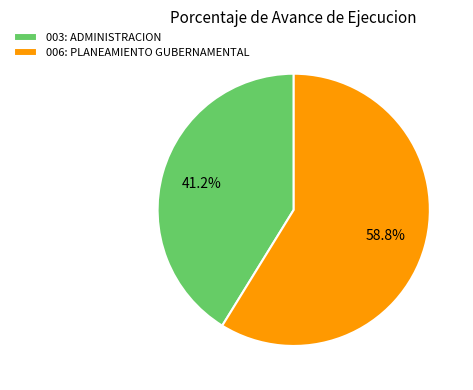

Rank the categories by value from highest to lowest.

006: PLANEAMIENTO GUBERNAMENTAL, 003: ADMINISTRACION